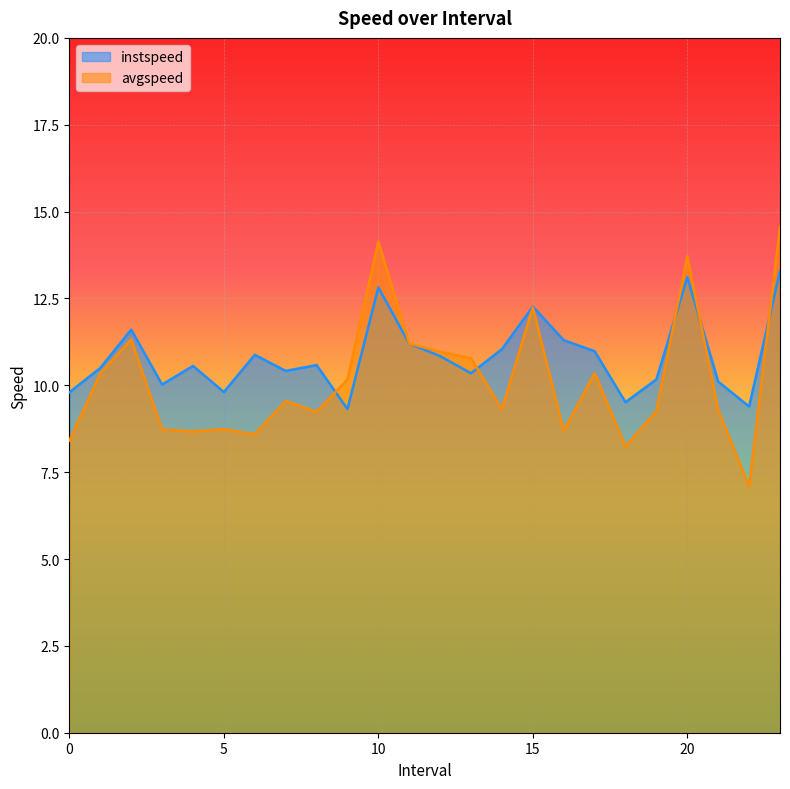

What is the difference between the maximum and minimum values in the avgspeed series?

7.5